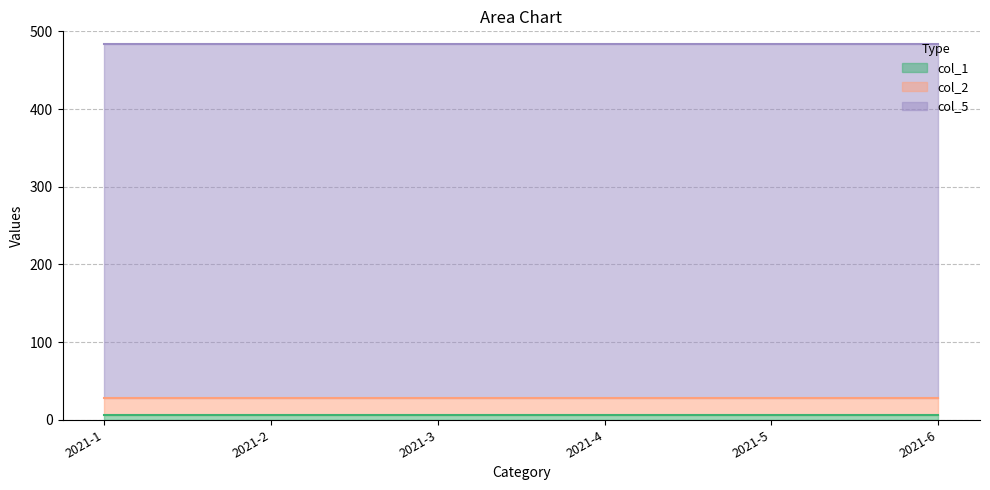

At how many categories does at least one series exceed 255?

6